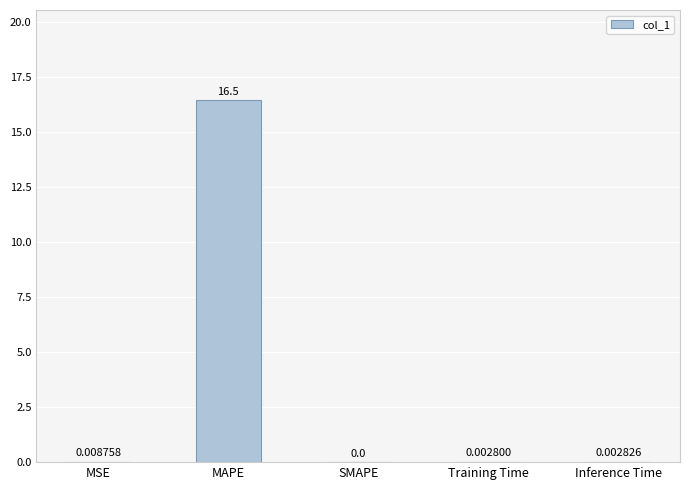

Which category has the highest value across all series?

MAPE